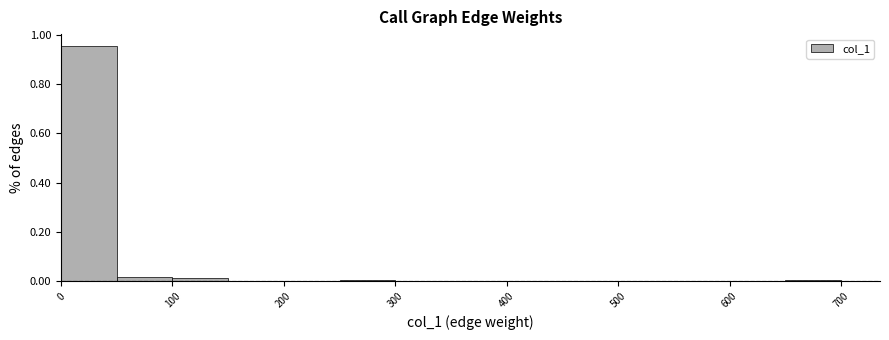

Reading left to right, list every bar in this chart as the range it spans on the x-axis followed by its height. The values are not printed on the chart, so give them approximately, as read against the axis.

0 to 50: 0.96
50 to 100: under 0.02
100 to 150: under 0.02
150 to 200: 0
200 to 250: 0
250 to 300: under 0.02
300 to 350: 0
350 to 400: 0
400 to 450: 0
450 to 500: 0
500 to 550: 0
550 to 600: 0
600 to 650: 0
650 to 700: under 0.02